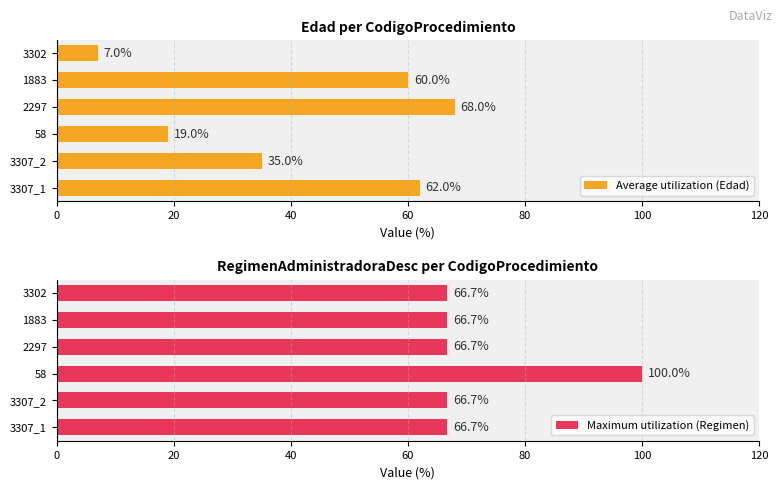

The value of Average utilization (Edad) at 2297 is 68. True or false?

True